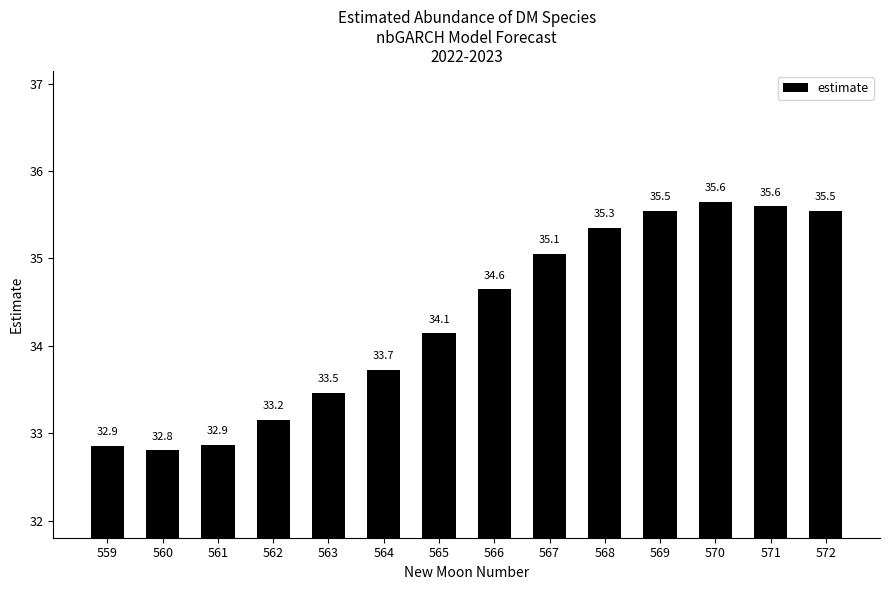

What is the approximate value at 569?

35.5